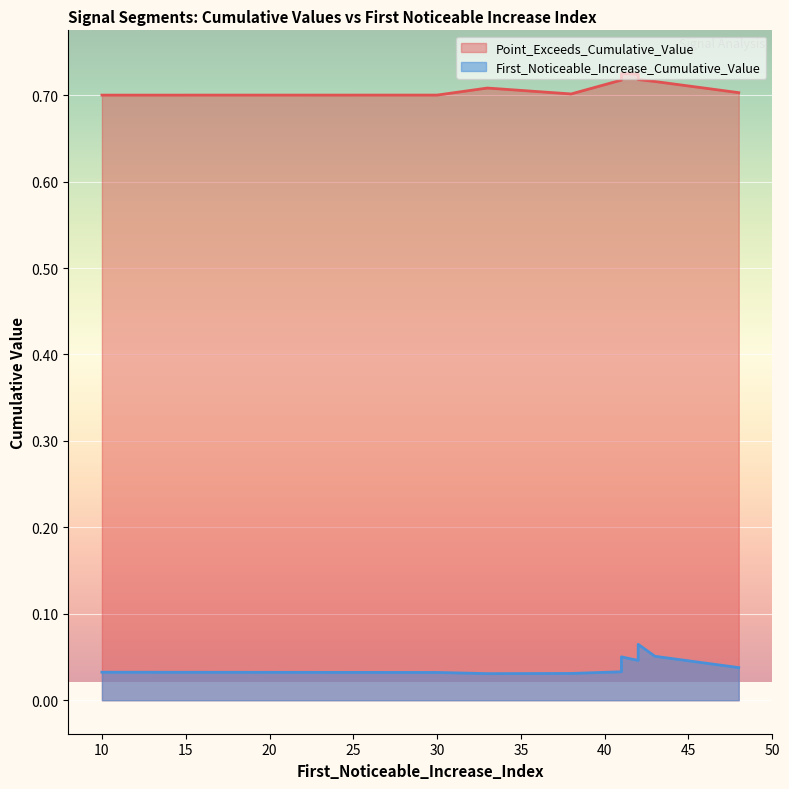

True or false: Point_Exceeds_Cumulative_Value has more than 0 interior local peaks.

True